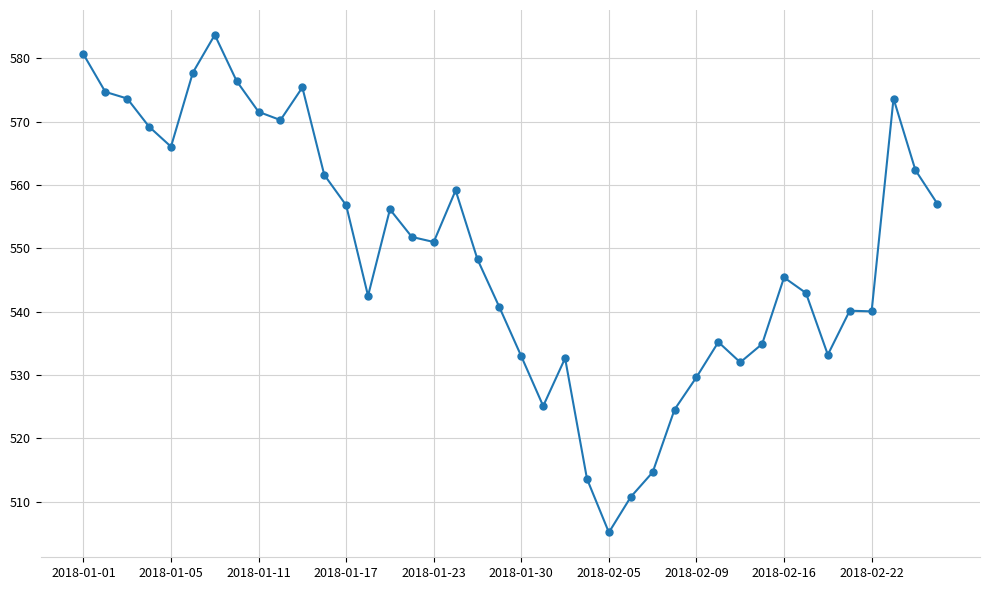

What is the value of the 35th point from the left?

533.2